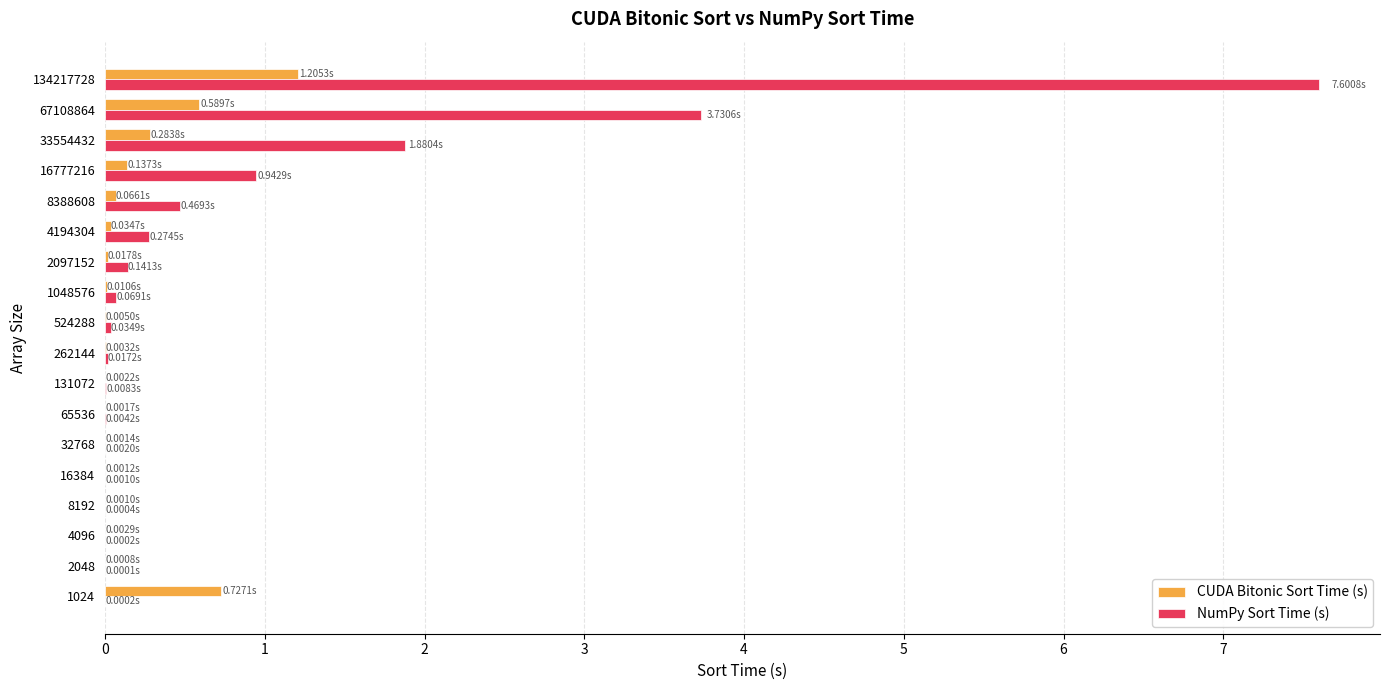

Which series has the largest total across all categories?

NumPy Sort Time (s)